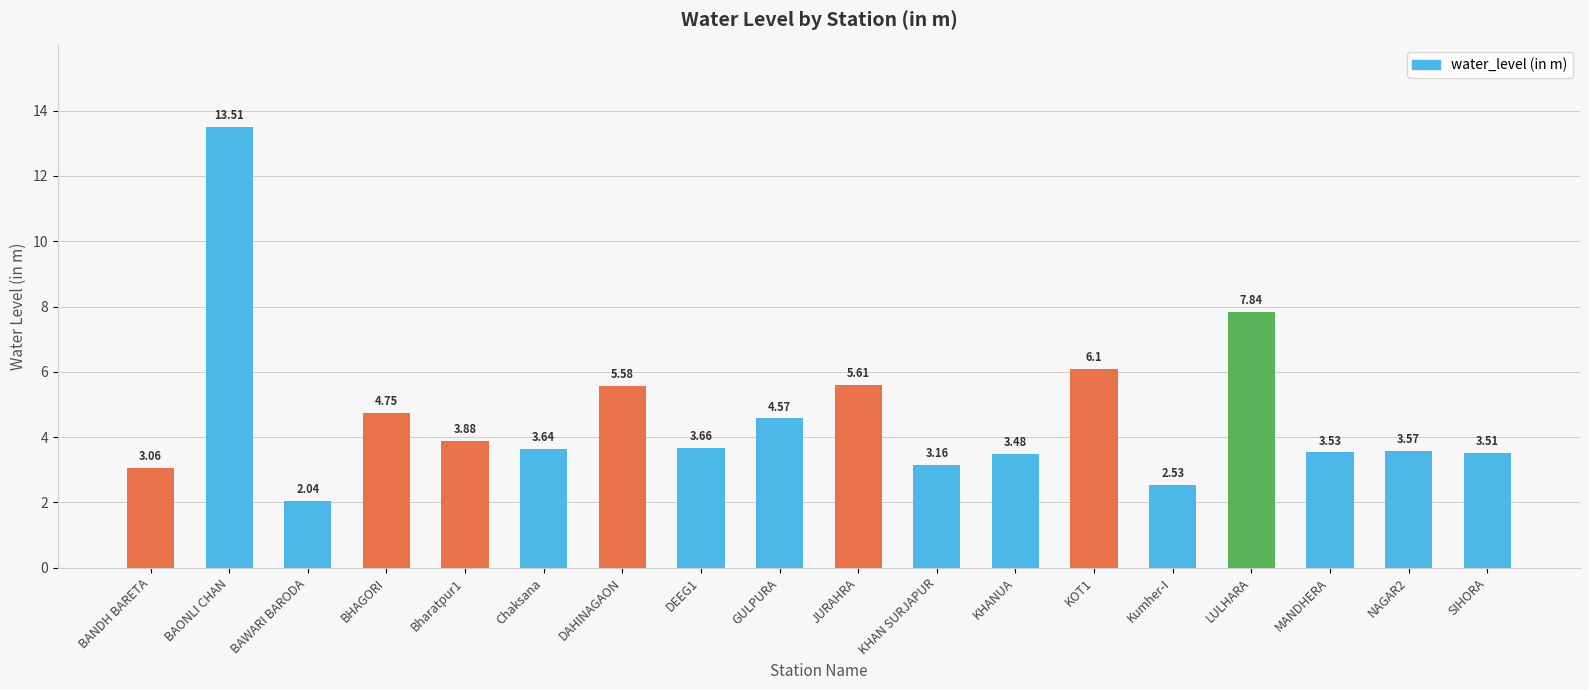

List the labels in order of value, largest first.

BAONLI CHAN, LULHARA, KOT1, JURAHRA, DAHINAGAON, BHAGORI, GULPURA, Bharatpur1, DEEG1, Chaksana, NAGAR2, MANDHERA, SIHORA, KHANUA, KHAN SURJAPUR, BANDH BARETA, Kumher-I, BAWARI BARODA